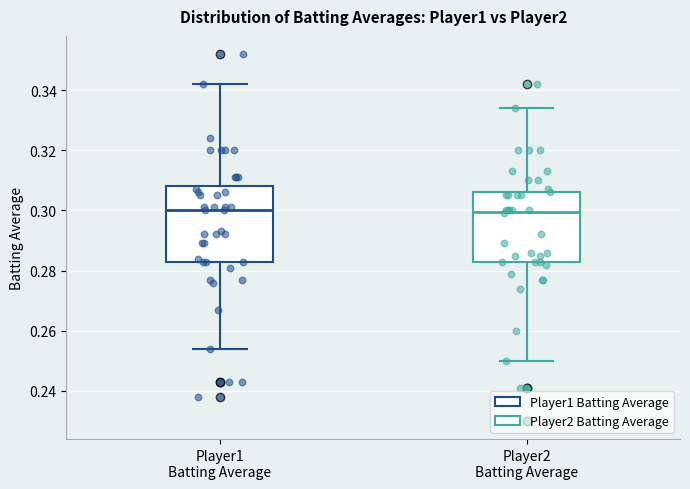

Reading left to right, transcribe this box plot: for each box, give where its median line is, the range the box spans, and where its two whiskers end, as read against the y-axis. The values are not printed on the chart, so give them approximately, as read against the axis.

Player1 Batting Average: median 0.300, box 0.284 to 0.308, whiskers 0.254 to 0.342
Player2 Batting Average: median 0.300, box 0.282 to 0.306, whiskers 0.250 to 0.334